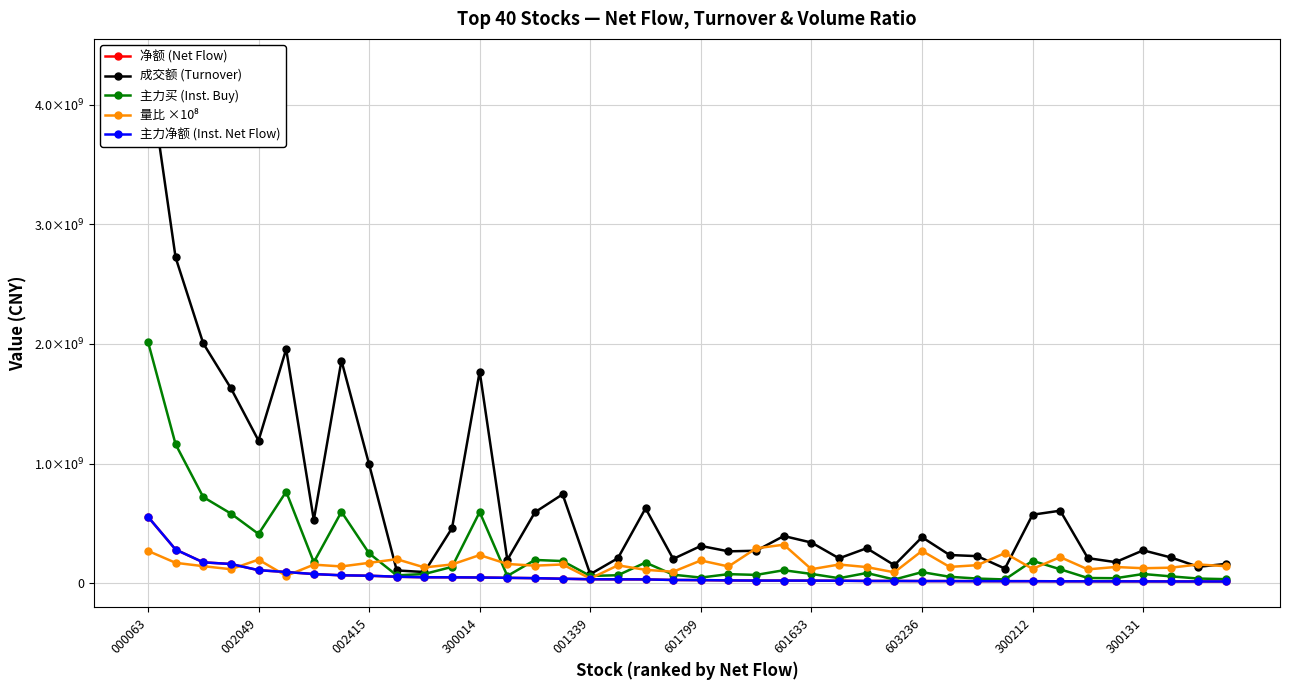

What is the difference between the maximum and second lowest values in the 主力净额 (Inst. Net Flow) series?

540758106.0